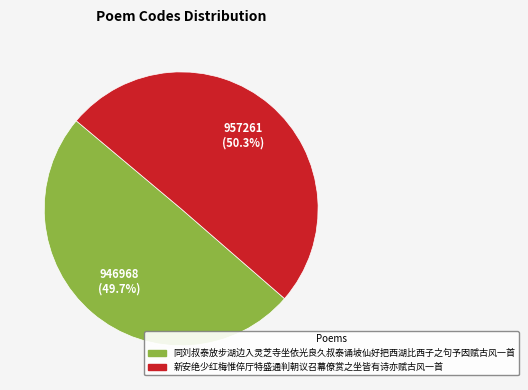

Which category accounts for the majority?

新安绝少红梅惟倅厅特盛通判朝议召幕僚赏之坐皆有诗亦赋古风一首